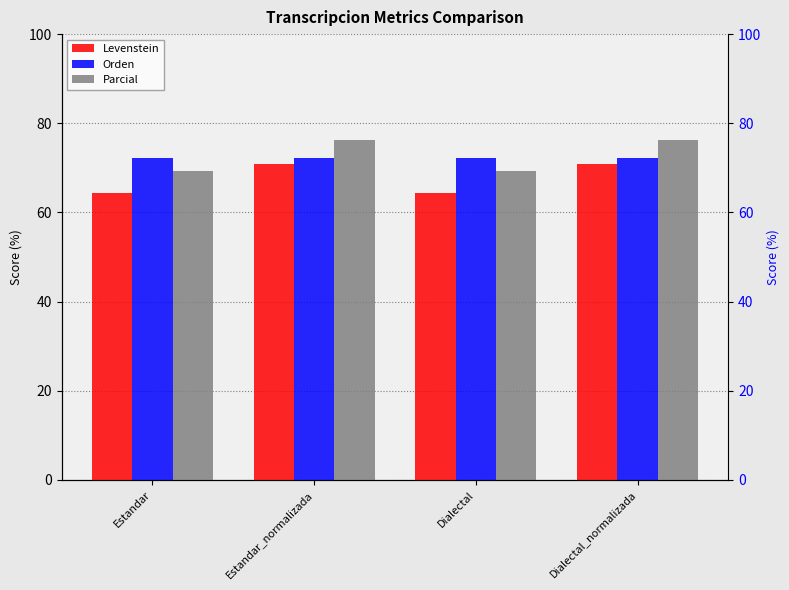

Are the bars horizontal?

No